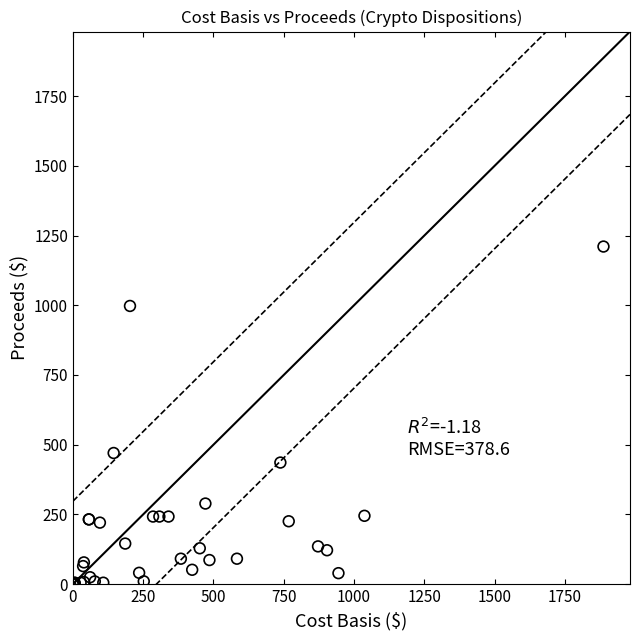

What Y value in the scatter plot is closest to 605?

470.1